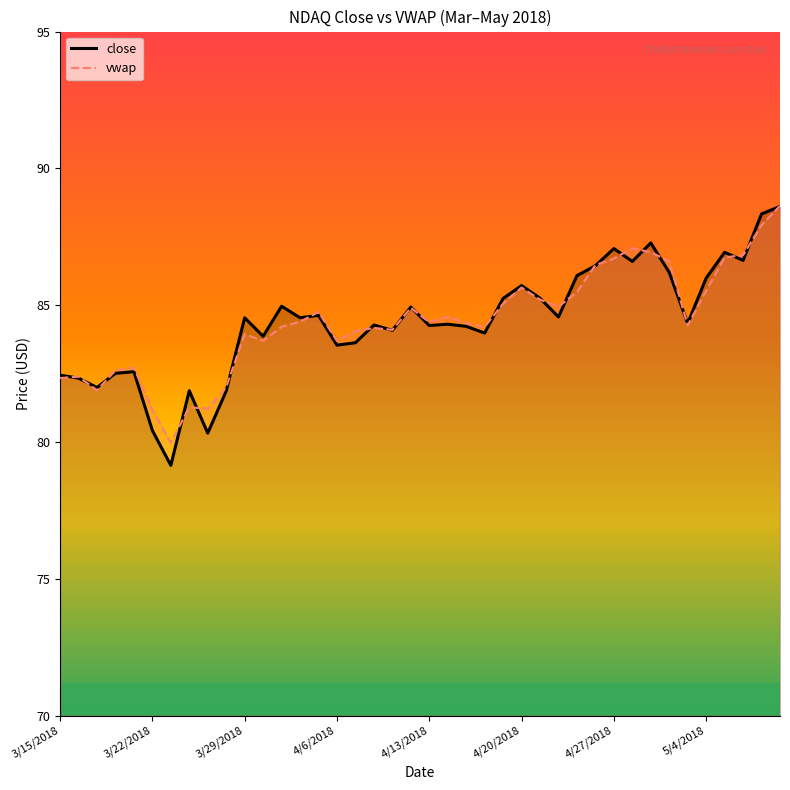

Read the vwap value at 32.

86.9